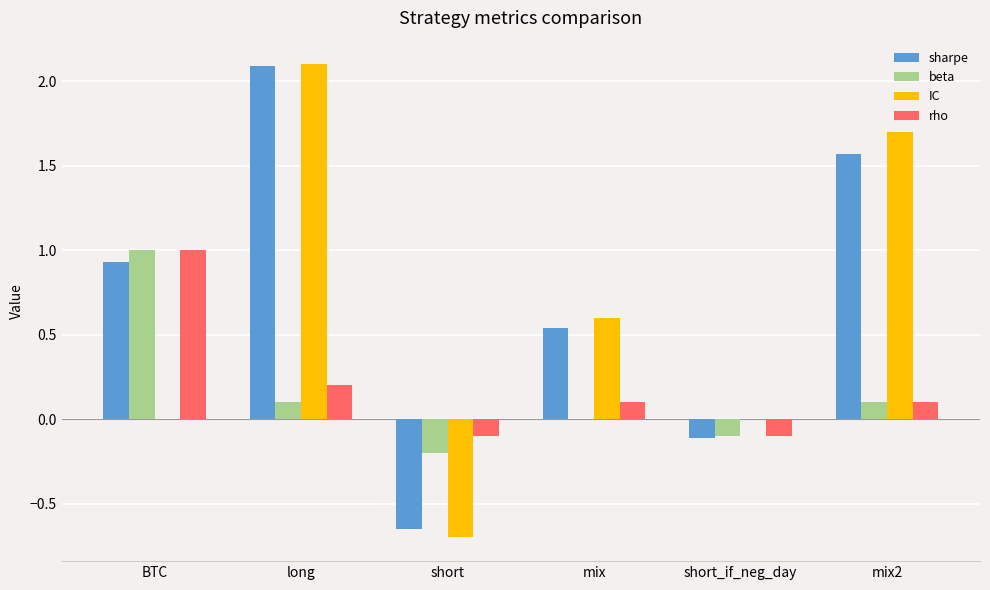

At which label does sharpe reach its peak?

long